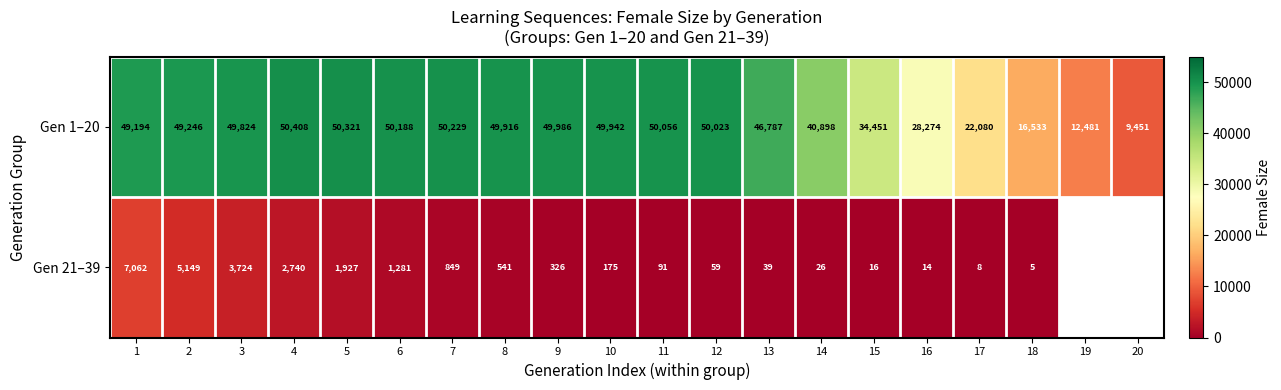

Rank the categories by Gen 1–20 value from lowest to highest.

20, 19, 18, 17, 16, 15, 14, 13, 1, 2, 3, 8, 10, 9, 12, 11, 6, 7, 5, 4